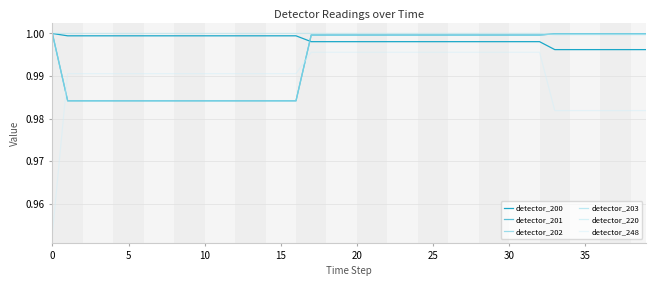

Rank the series by their maximum value, from lowest to highest.

detector_248, detector_201, detector_202, detector_203, detector_200, detector_220